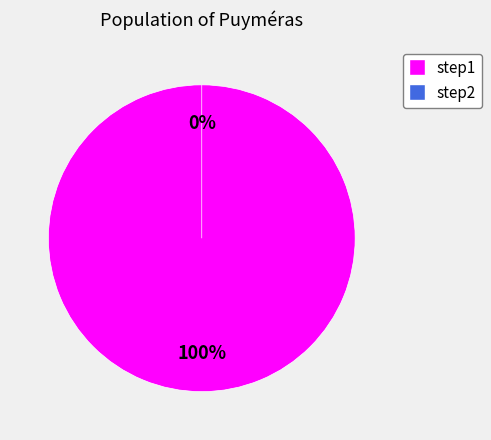

What is the smallest slice in the pie chart?

step2